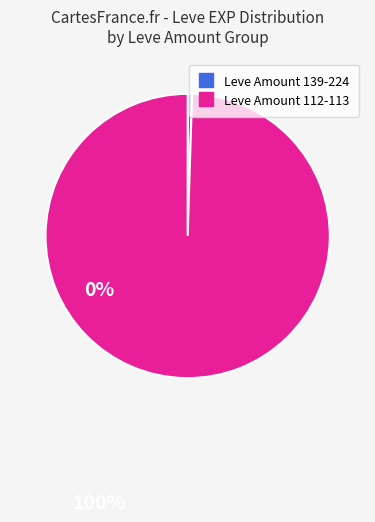

Is there any slice that represents more than half of the pie?

Yes